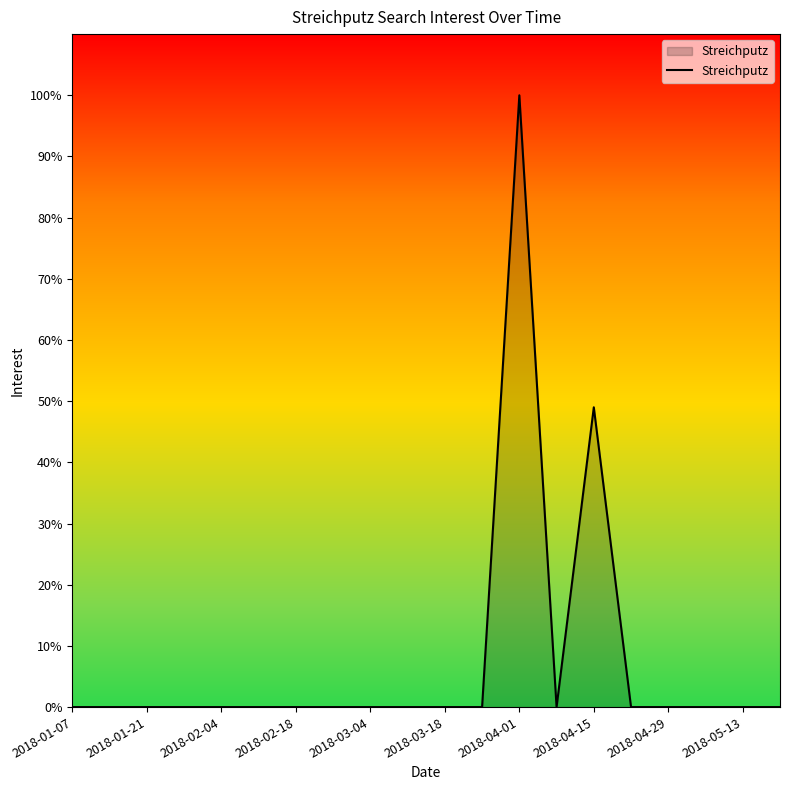

What is the maximum value shown in the chart?

100